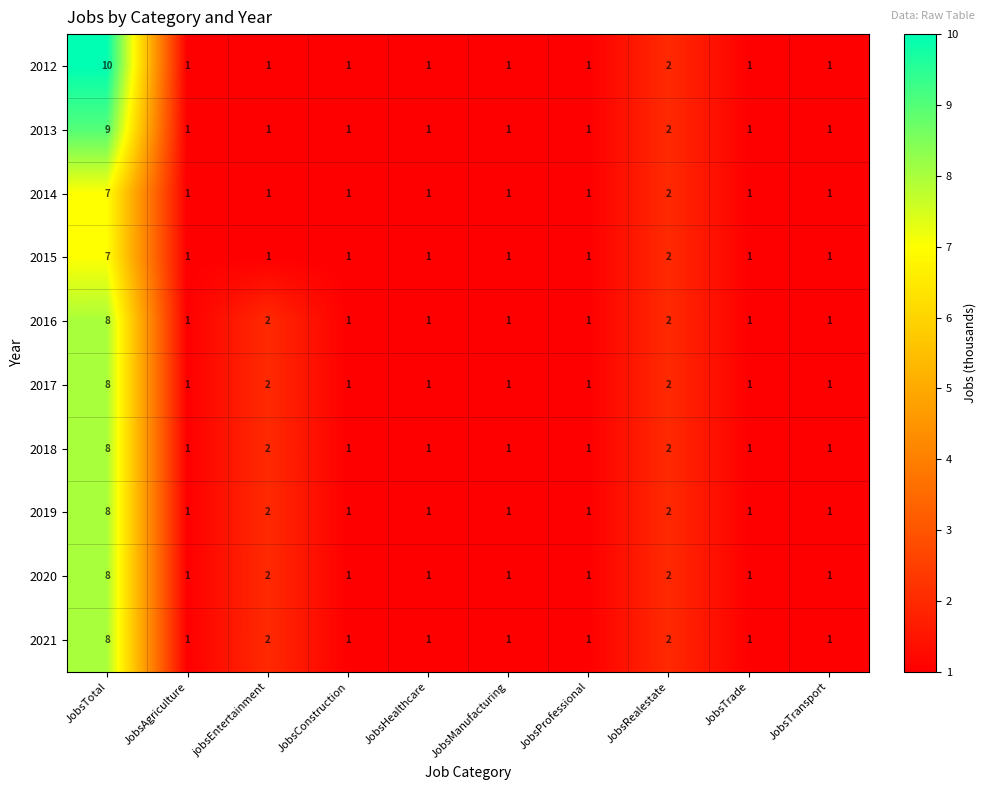

Which series has the widest spread of values?

2012